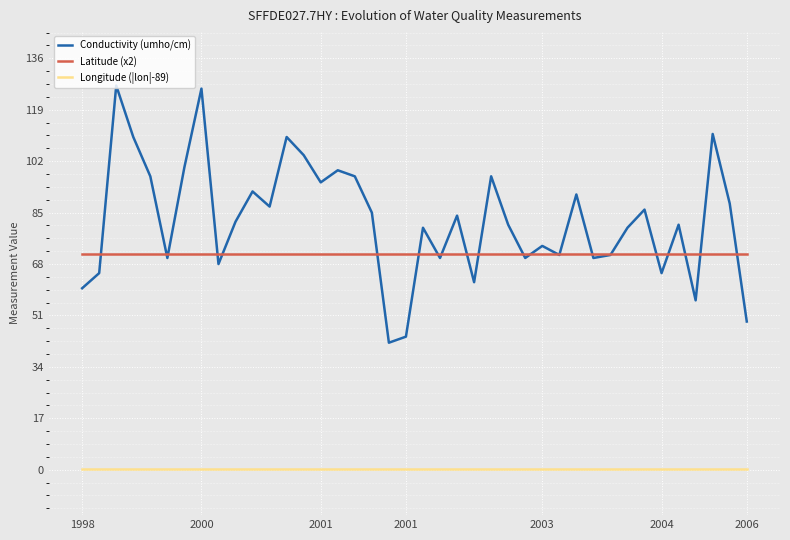

Which series has the widest spread of values?

Conductivity (umho/cm)